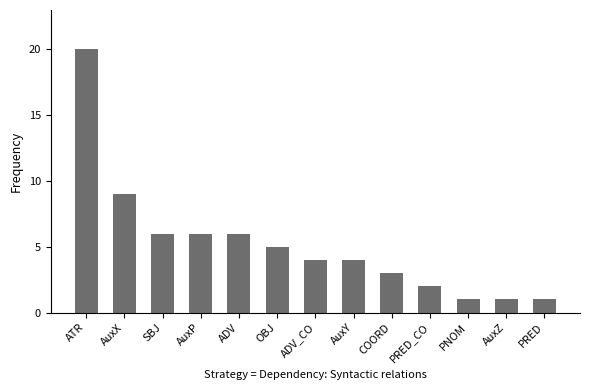

At which label is the value closest to 10?

AuxX